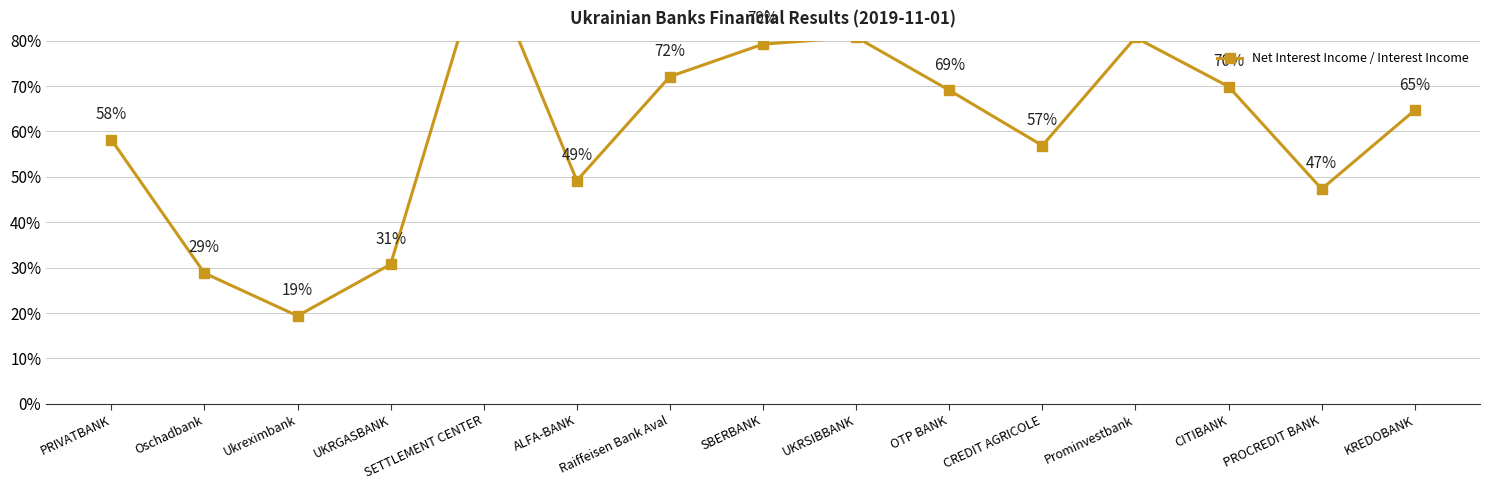

What is the sum of all values?

9.1